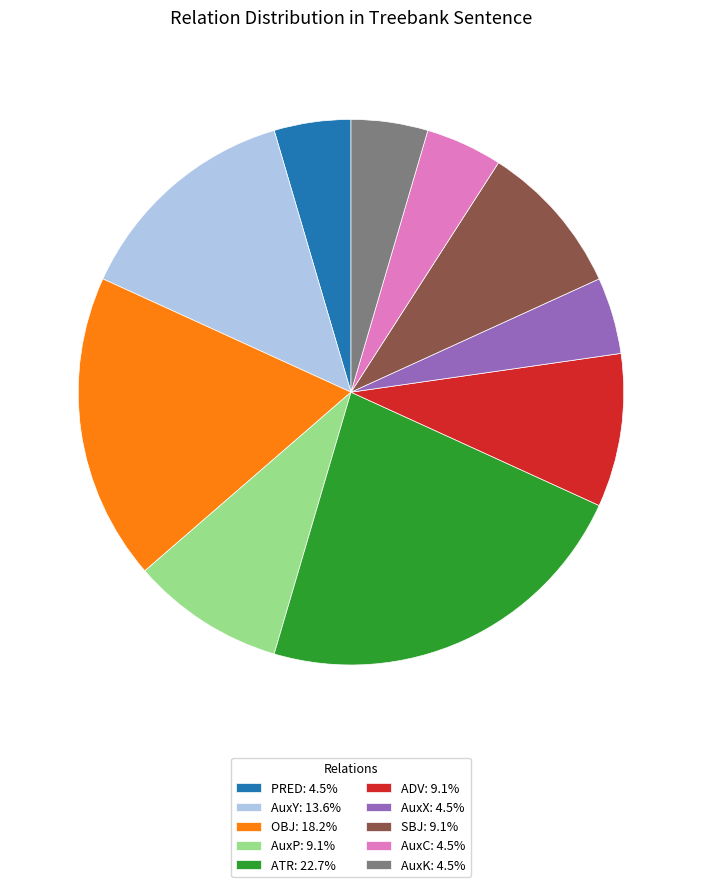

Combined, do AuxK: 4.5% and PRED: 4.5% account for over 50%?

No